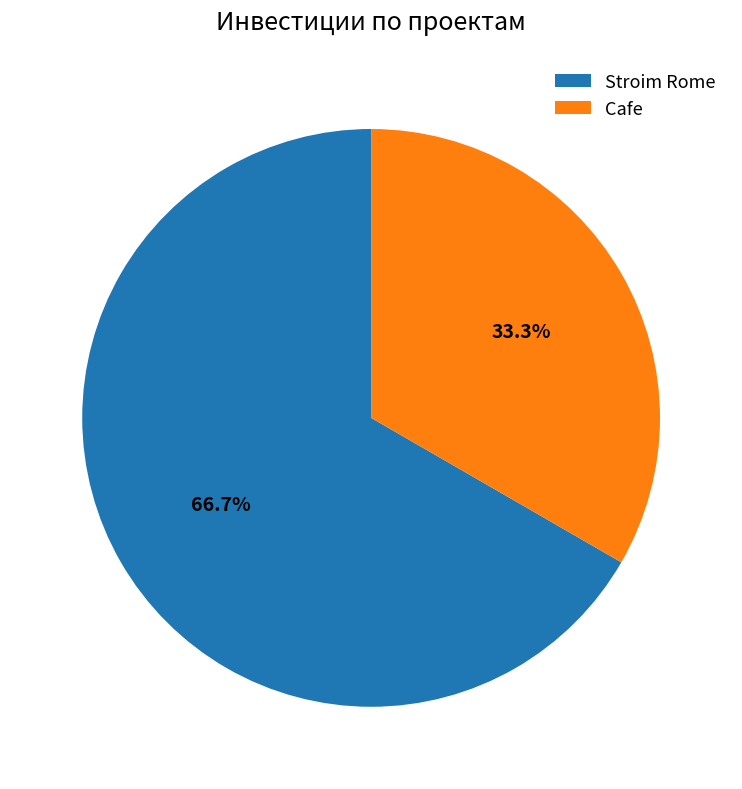

Is it true that Cafe is 43% of the pie?

False